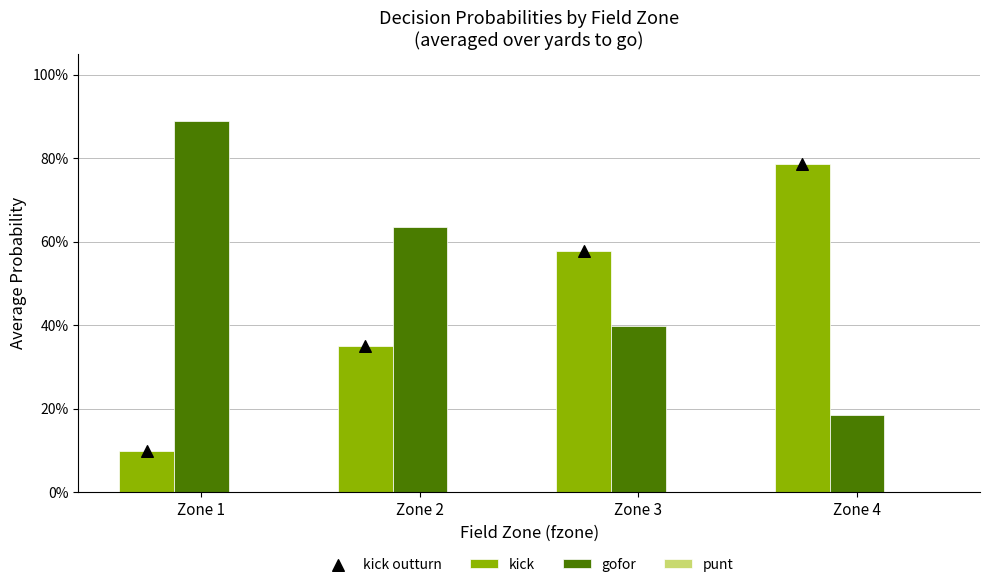

What are all the series names shown in the legend?

kick, gofor, punt, kick outturn